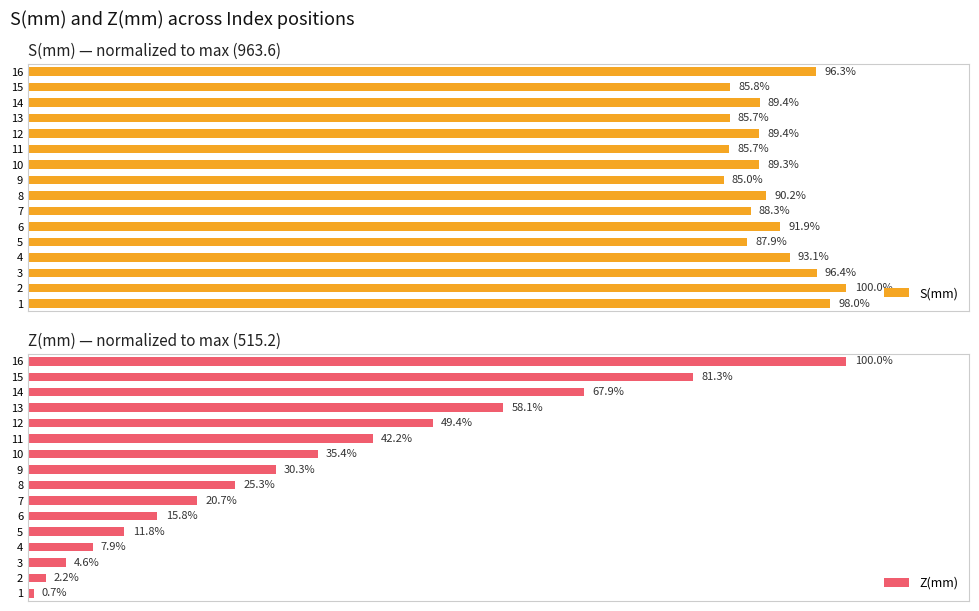

What is the average value of the Z(mm) series?

34.6